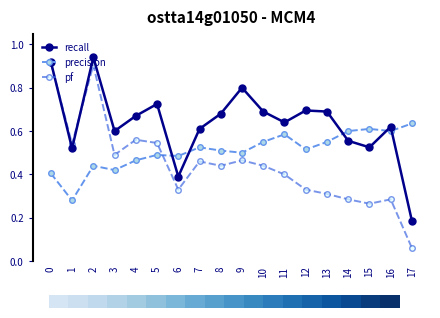

Where is the first local maximum for pf?

2